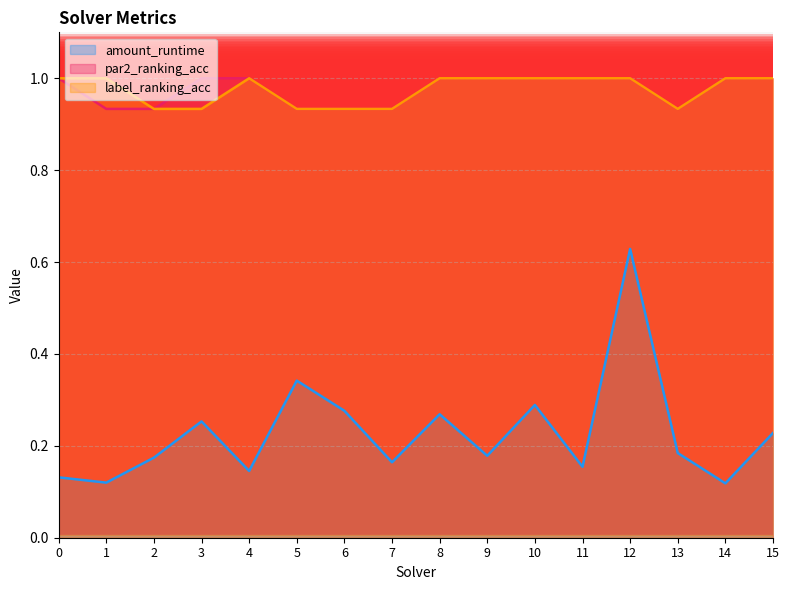

Does the chart have visible grid lines?

Yes